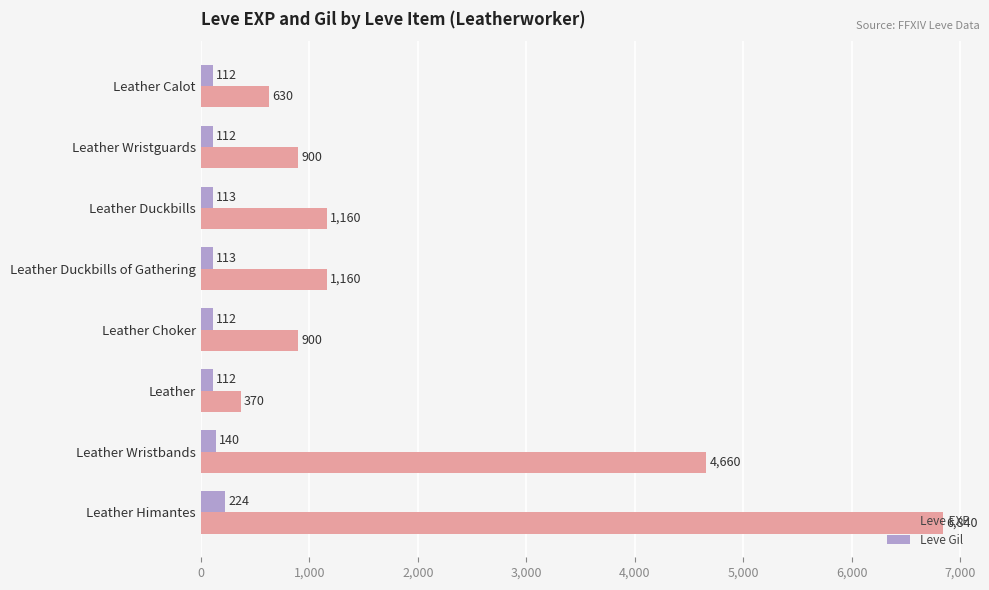

List the series in order of their overall mean, highest first.

Leve EXP, Leve Gil